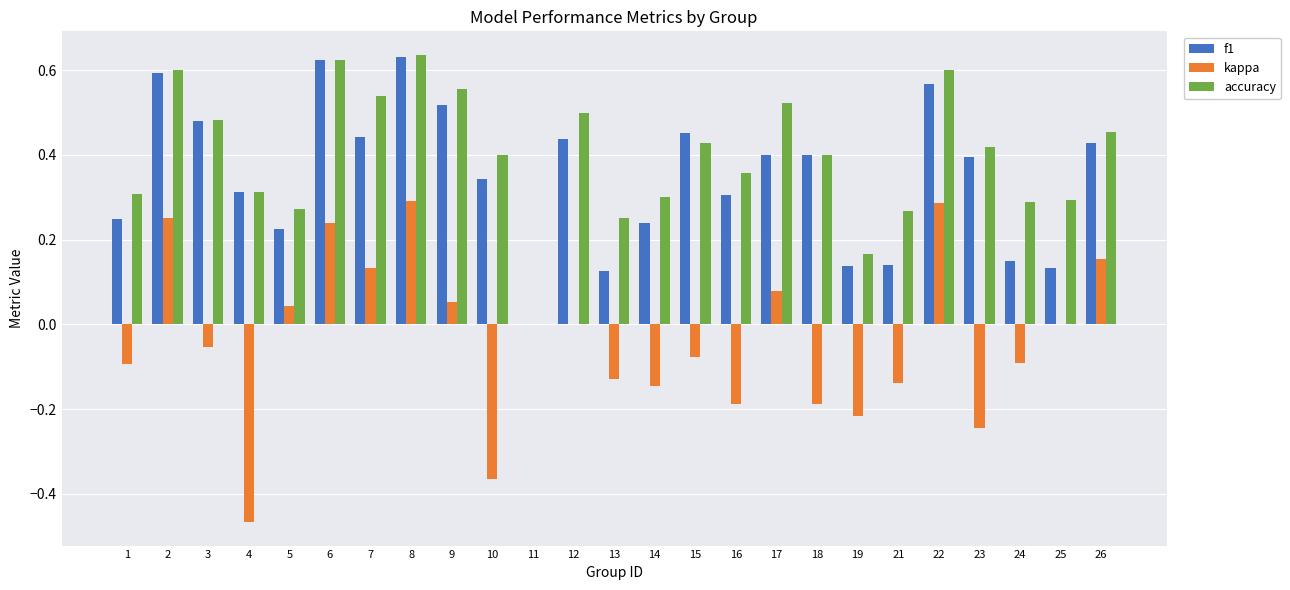

What is the sum of all f1 values?

8.7